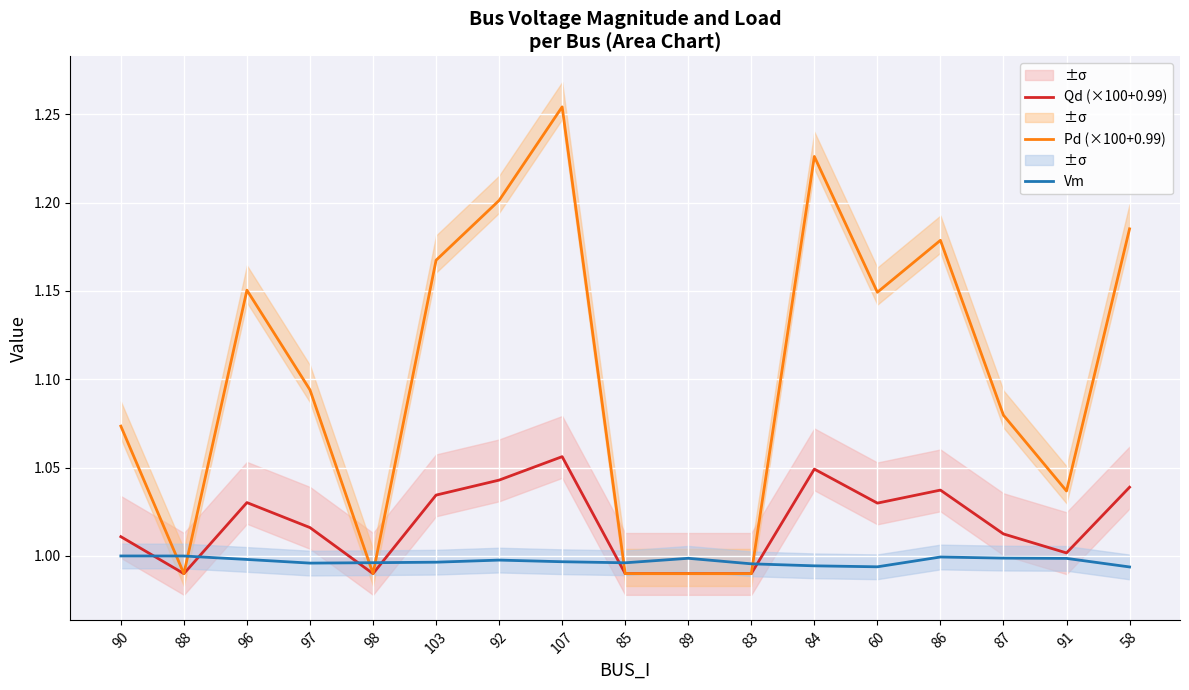

List the series in order of their peak value, highest first.

Pd (×100+0.99), Qd (×100+0.99), Vm